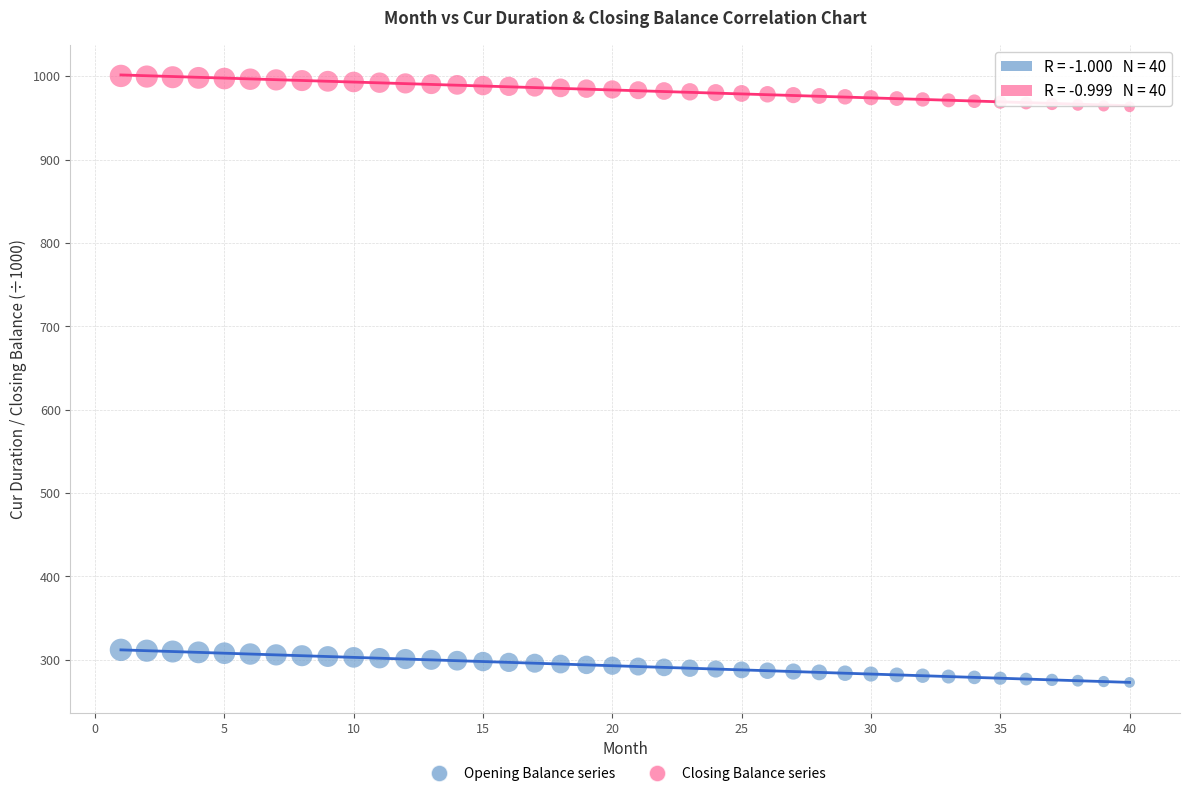

Across all data points, what is the range of Y values (max minus min)?

727.2